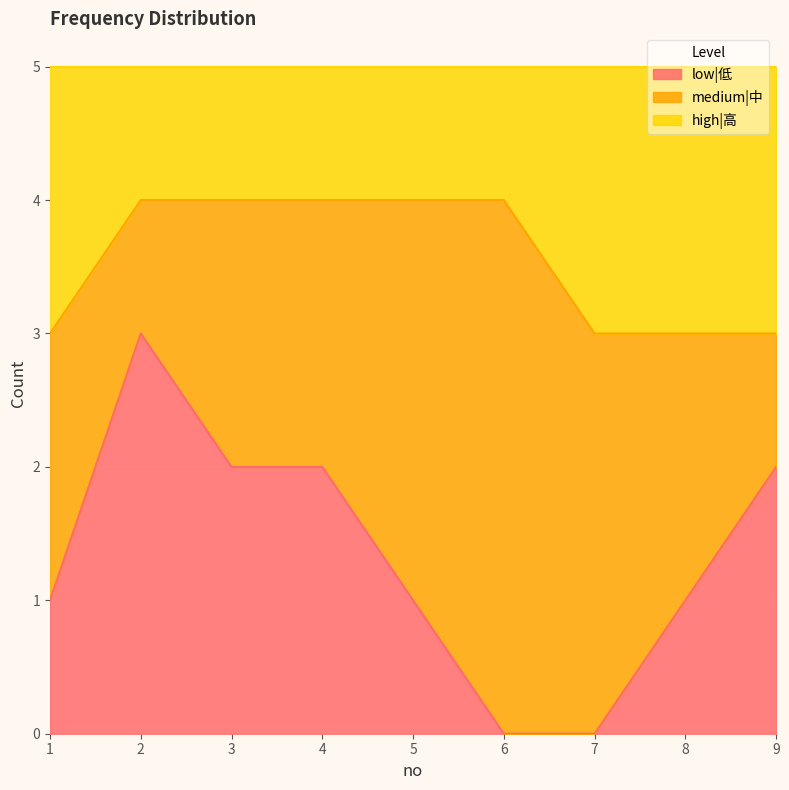

How many lines are shown in the chart?

3